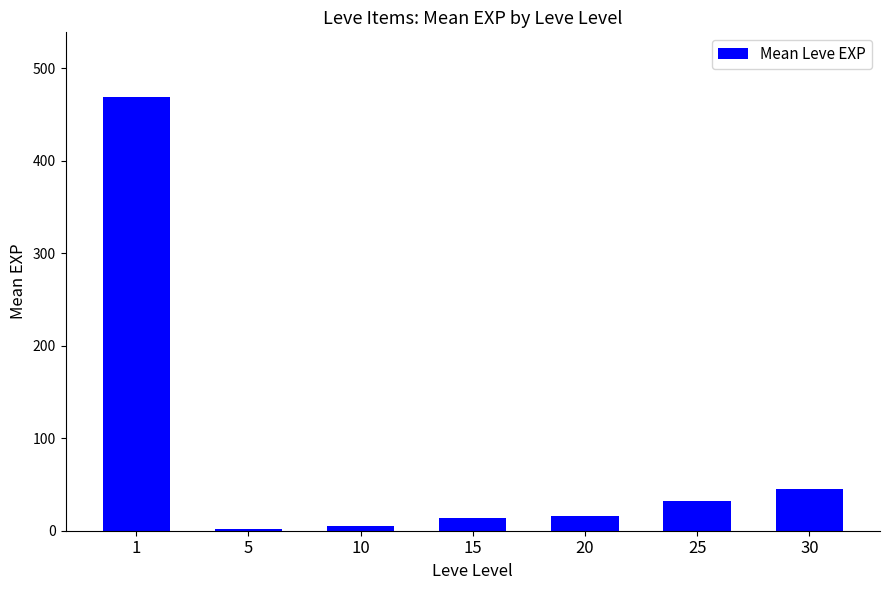

At which label is the value closest to 235?

30